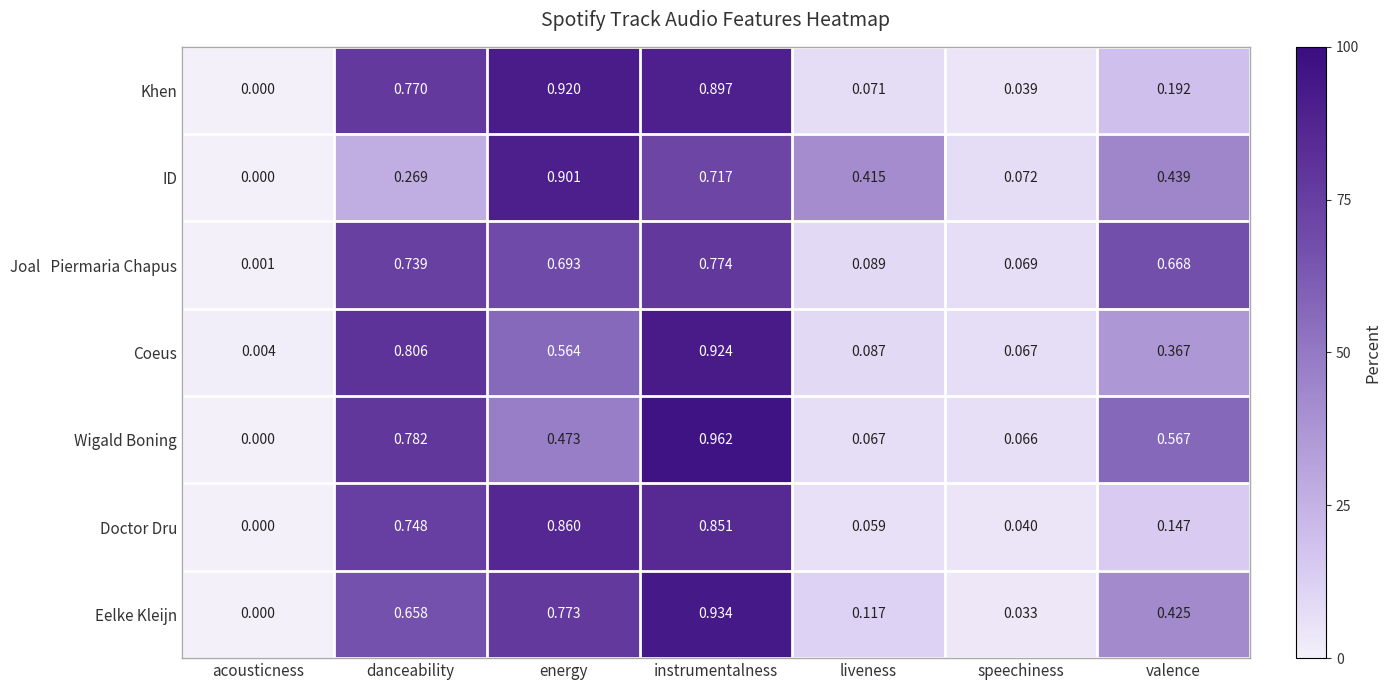

Which series has the largest range (max minus min)?

Wigald Boning